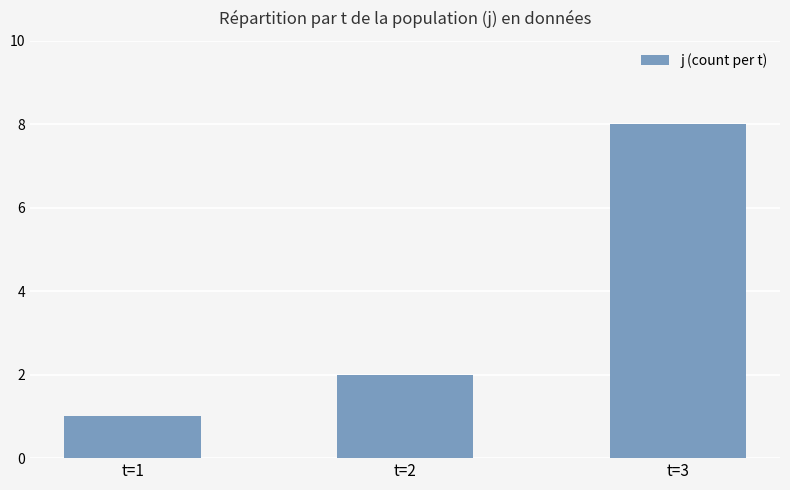

Where is the data nearest to the value 4?

t=2